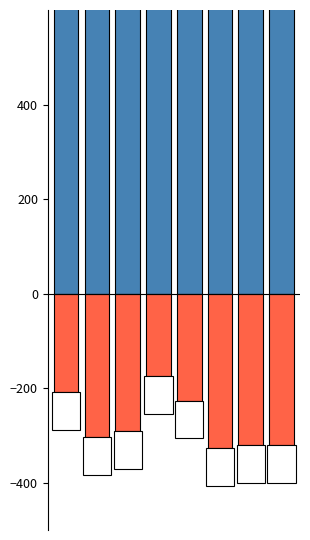

Between 7 and 6, which is larger?

7